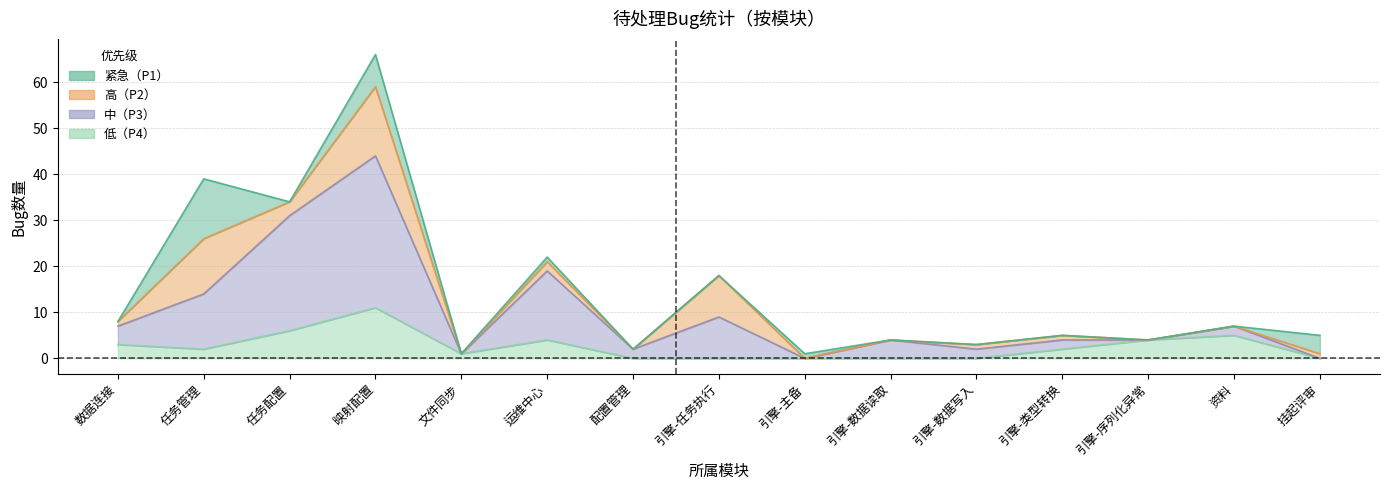

How many categories are shown in the chart?

15